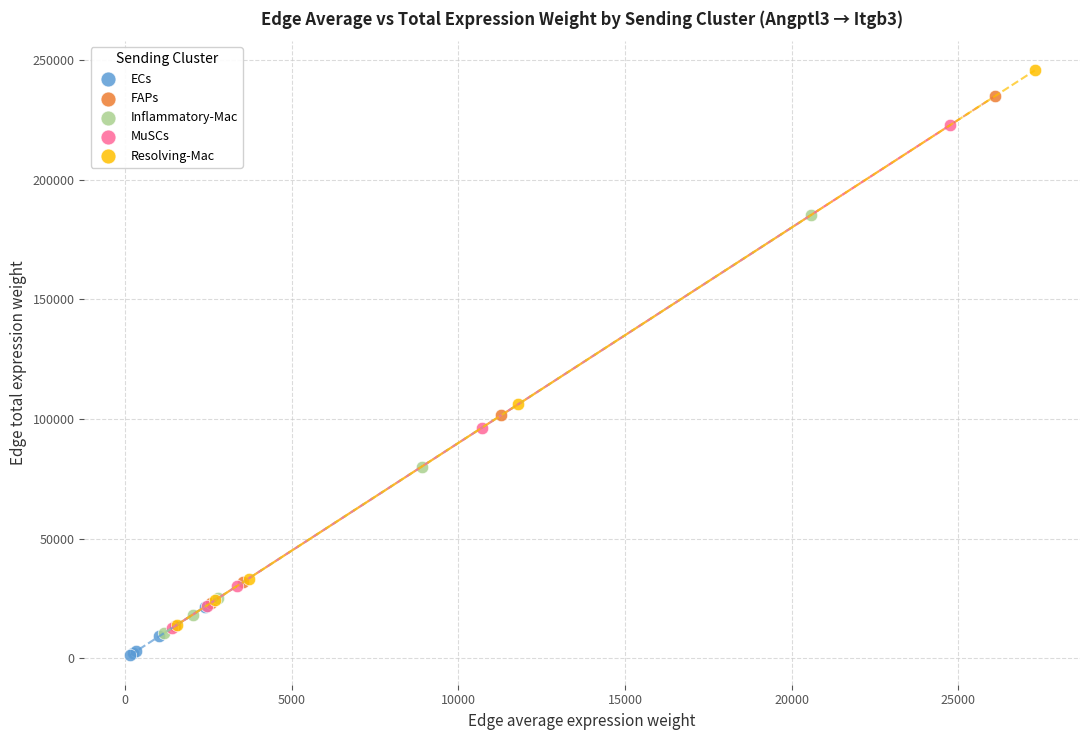

What are all the series names shown in the legend?

ECs, FAPs, Inflammatory-Mac, MuSCs, Resolving-Mac